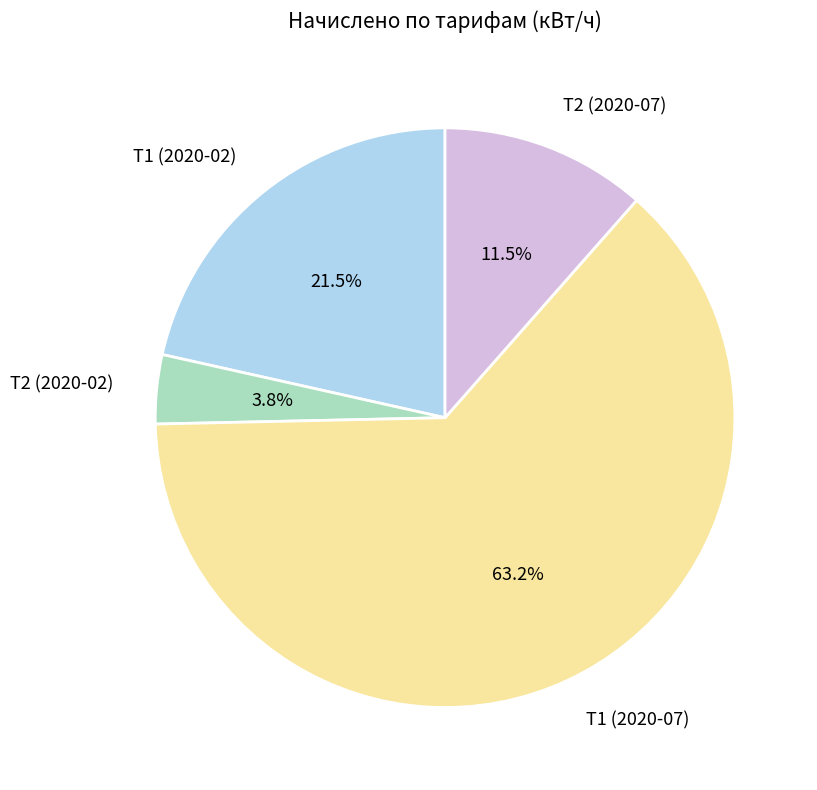

Which slice represents more than half of the pie?

Т1 (2020-07)